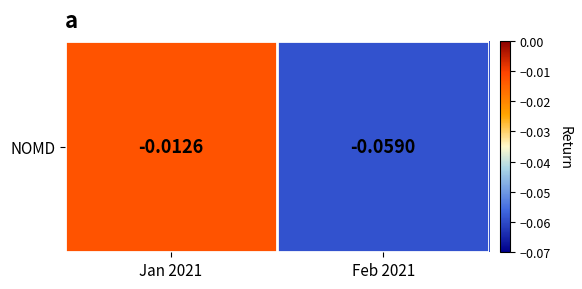

What is the sum of all values?

-0.1